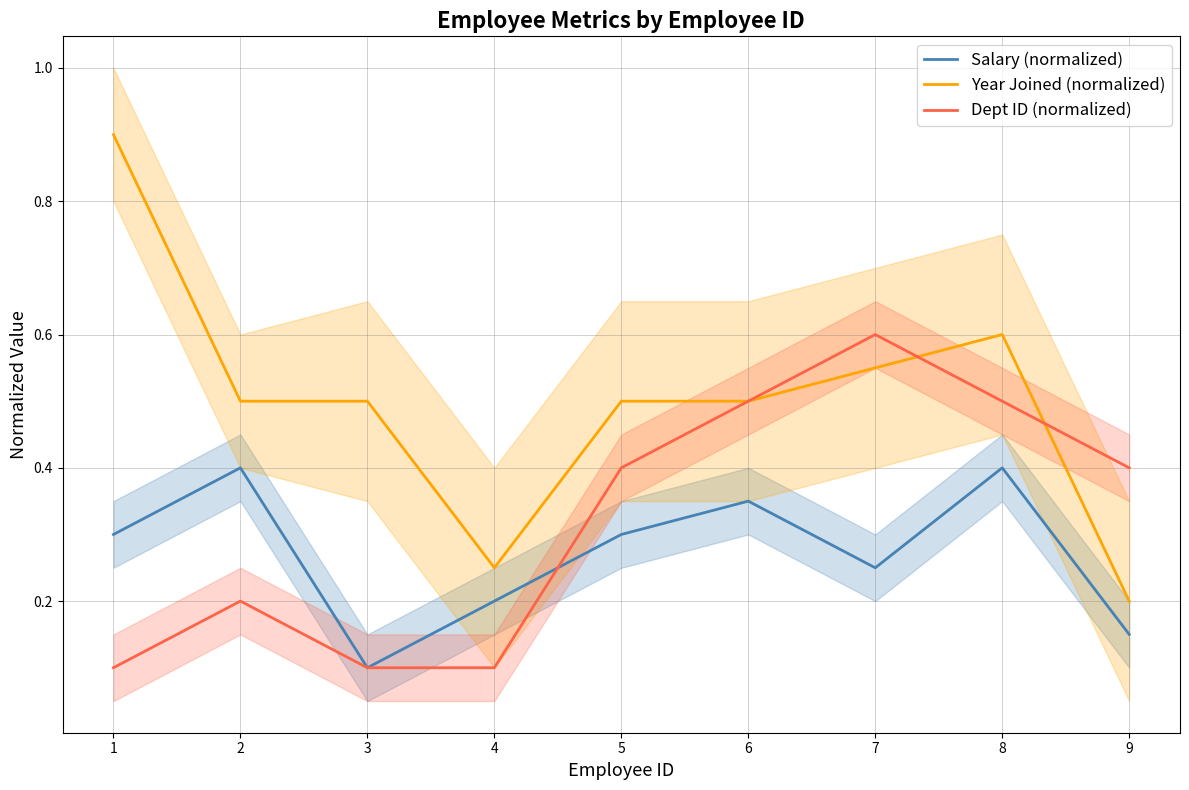

Which series ends up on top after the final intersection of Year Joined (normalized) and Dept ID (normalized)?

Dept ID (normalized)